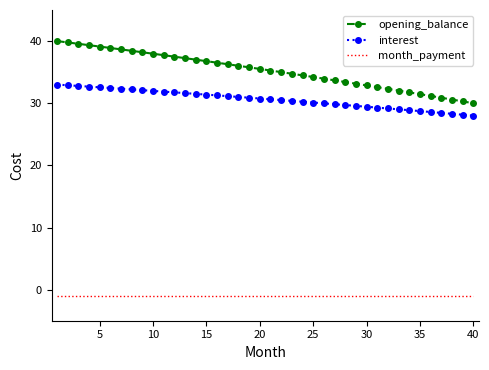

Which series has the largest range (max minus min)?

opening_balance